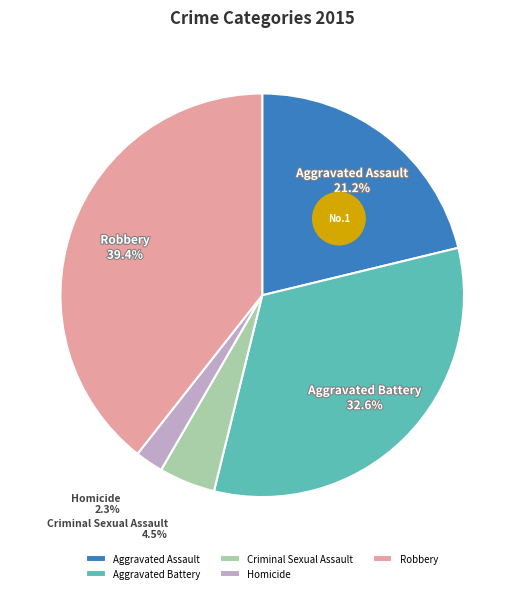

To the nearest percent, what is the difference between the largest and smallest slice percentages?

37%